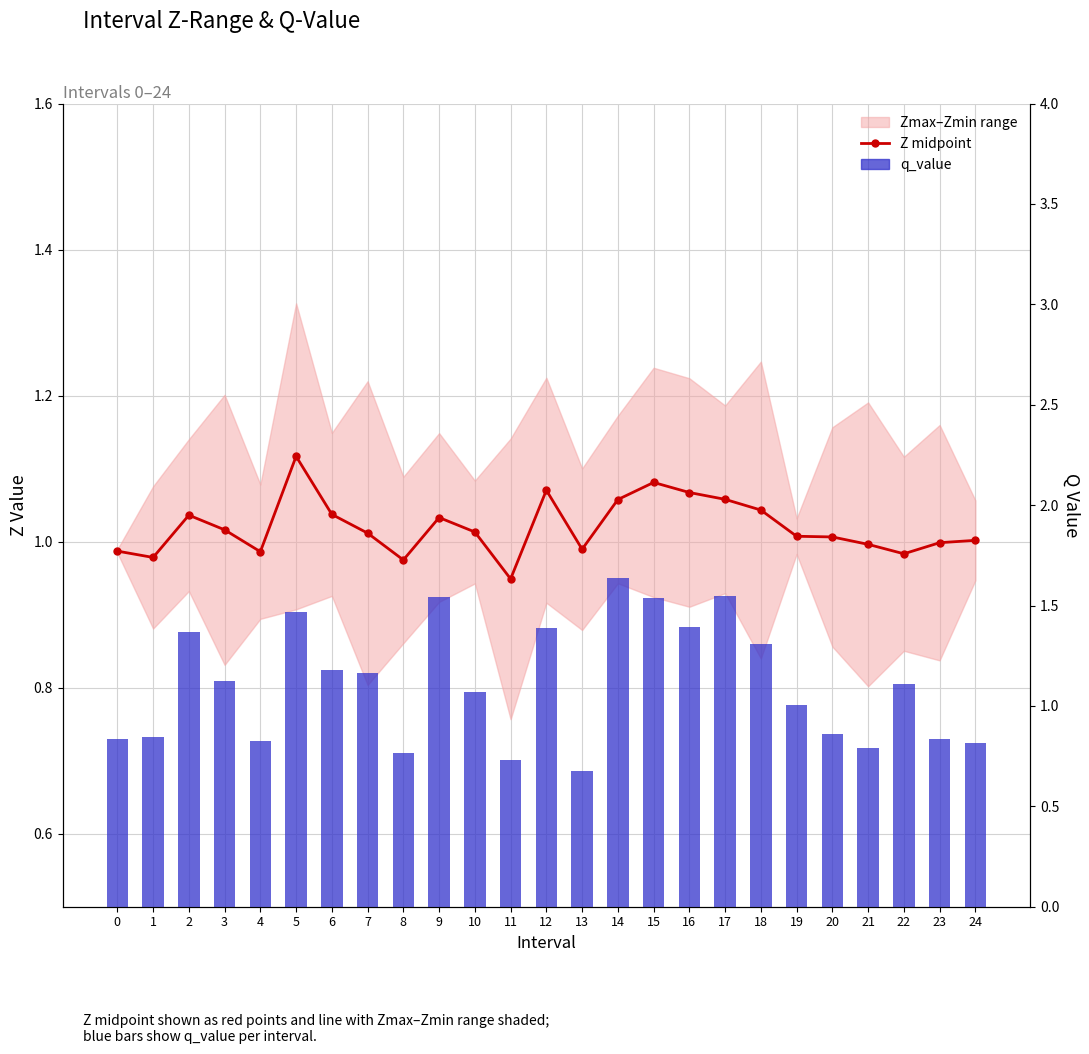

How many values in the q_value series exceed 1?

15